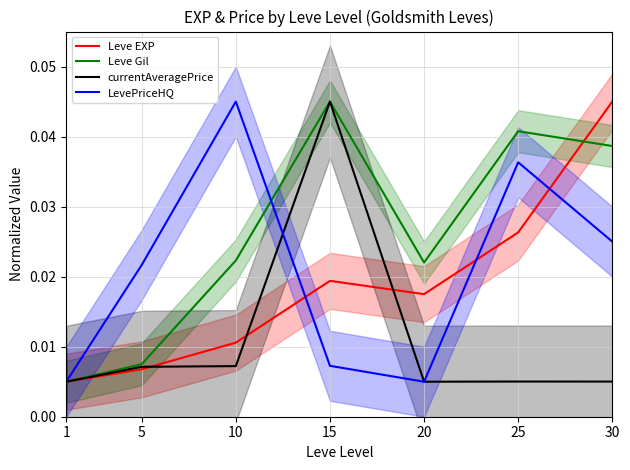

Does the chart display data point markers on the line(s)?

No